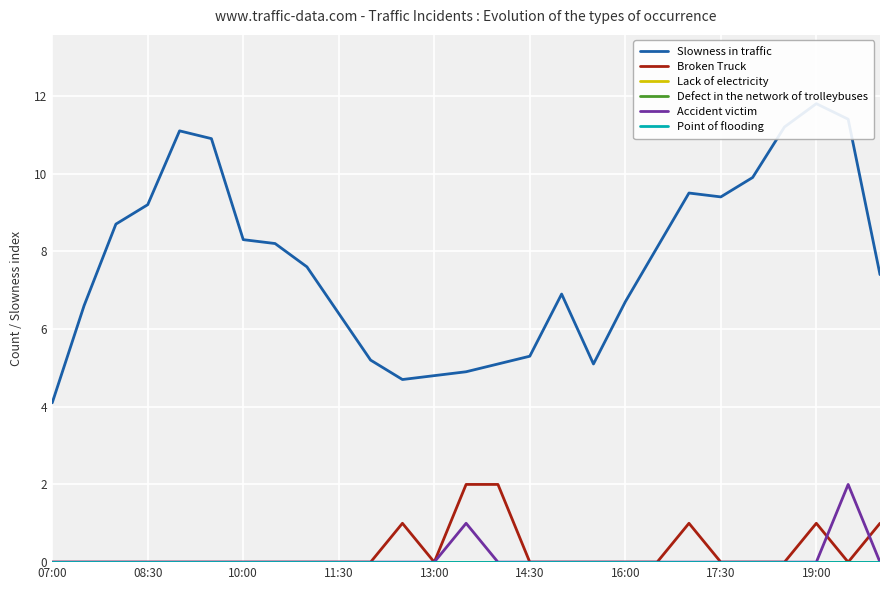

True or false: Point of flooding and Lack of electricity cross at least once.

False